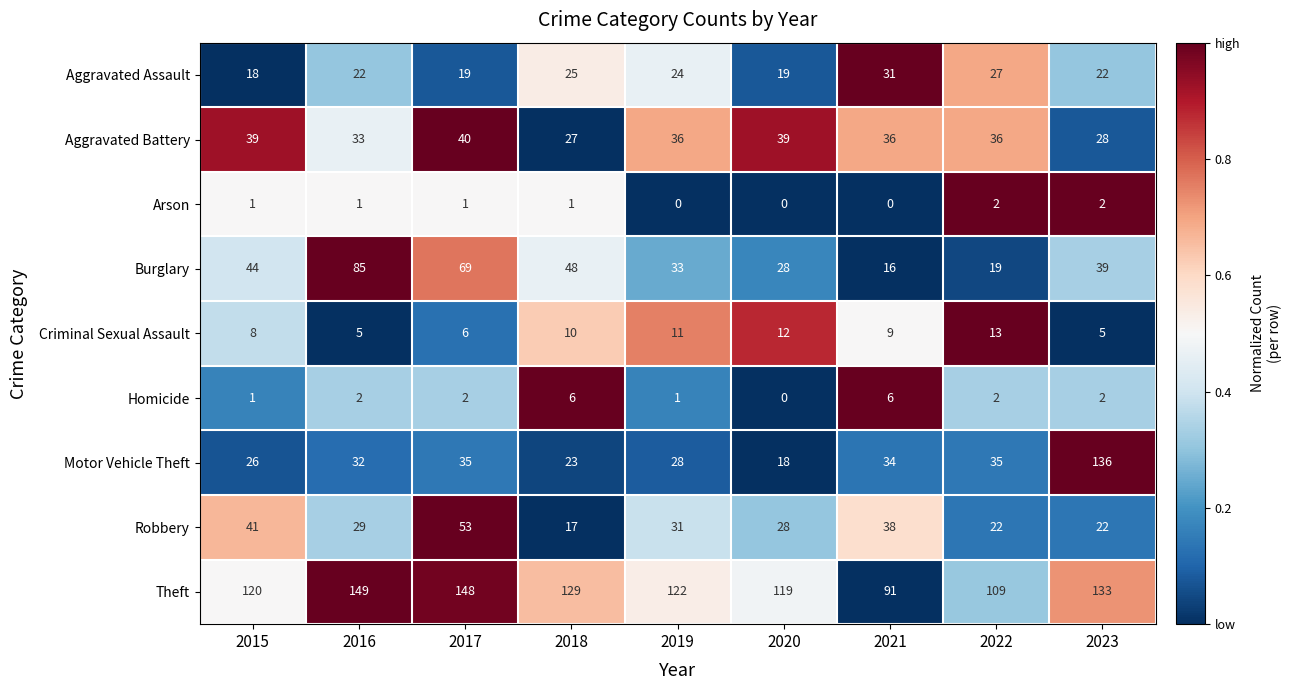

Count the number of data series in this chart.

9